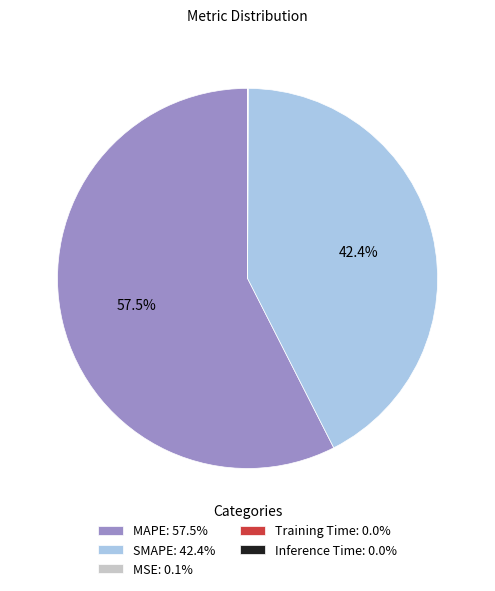

Is MAPE: 57.5% the majority of the pie?

Yes